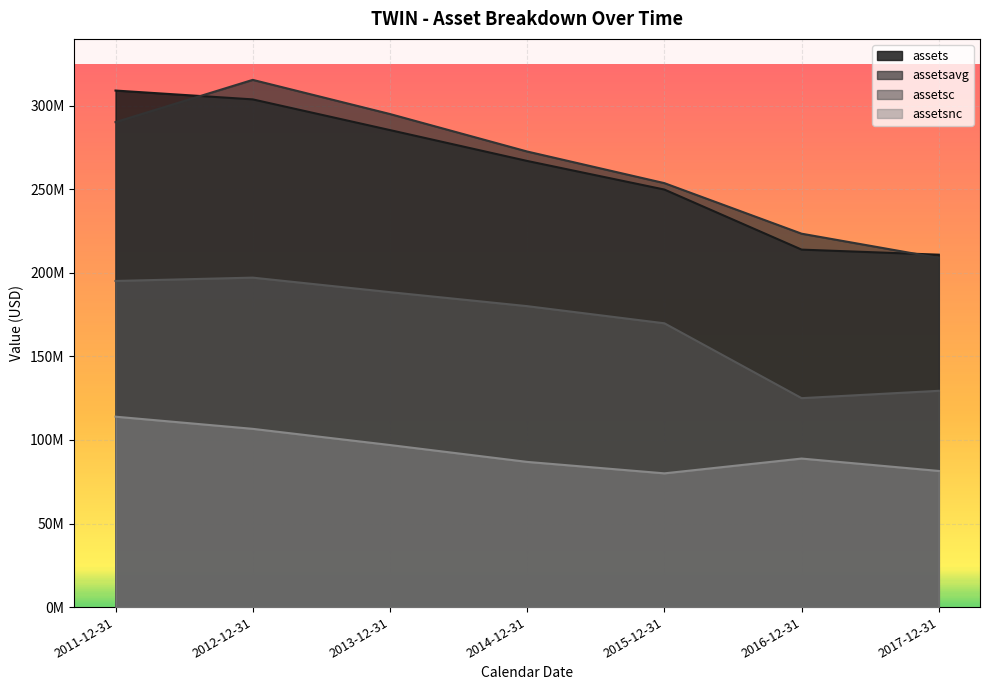

What is the sum of all assetsc values?

1185197000